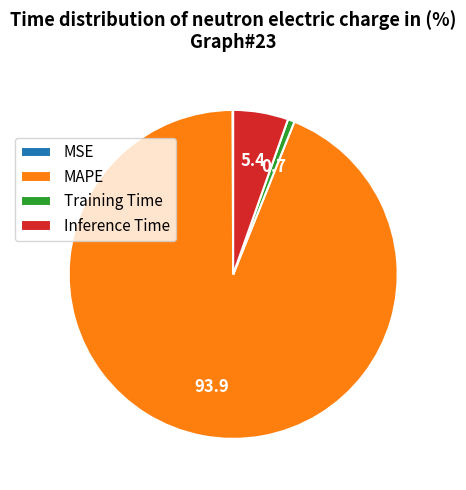

What is the majority slice?

MAPE